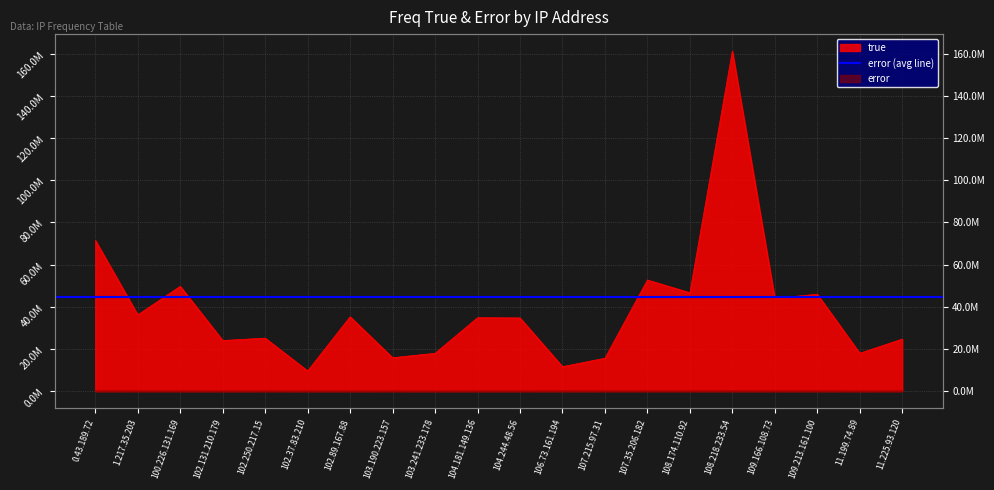

What is the label of the 17th point from the left?

109.166.108.73